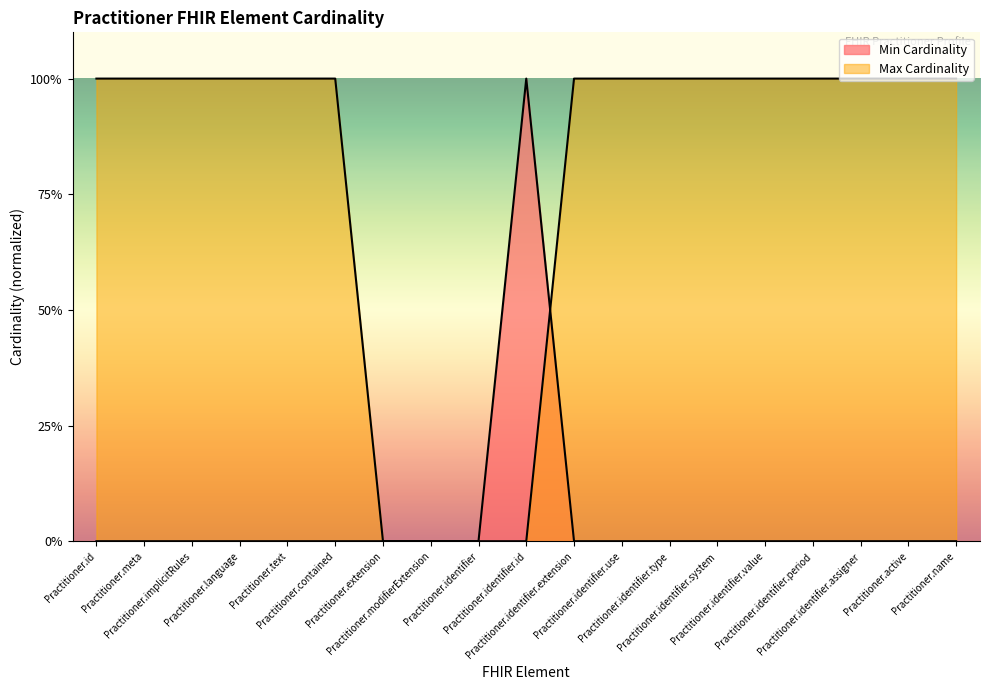

How many interior local peaks does the Min Cardinality series have?

1